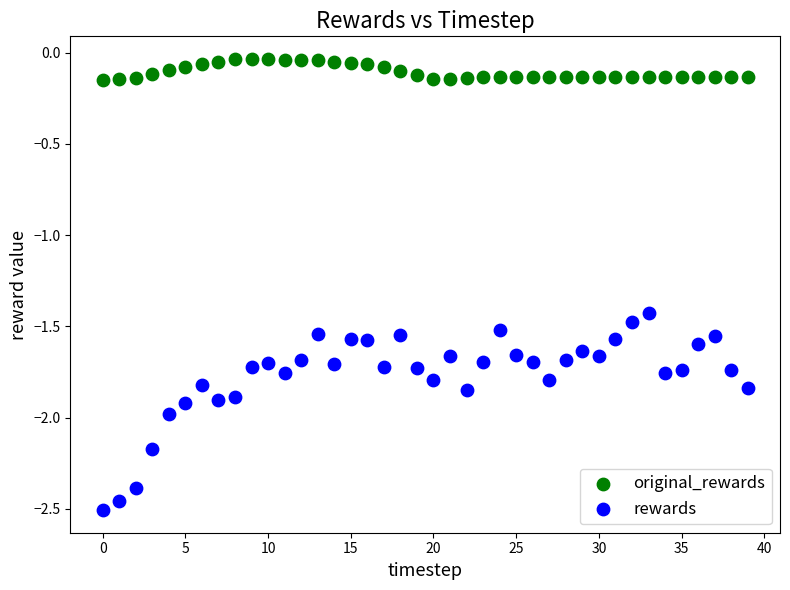

Which series has the widest spread of Y values?

rewards